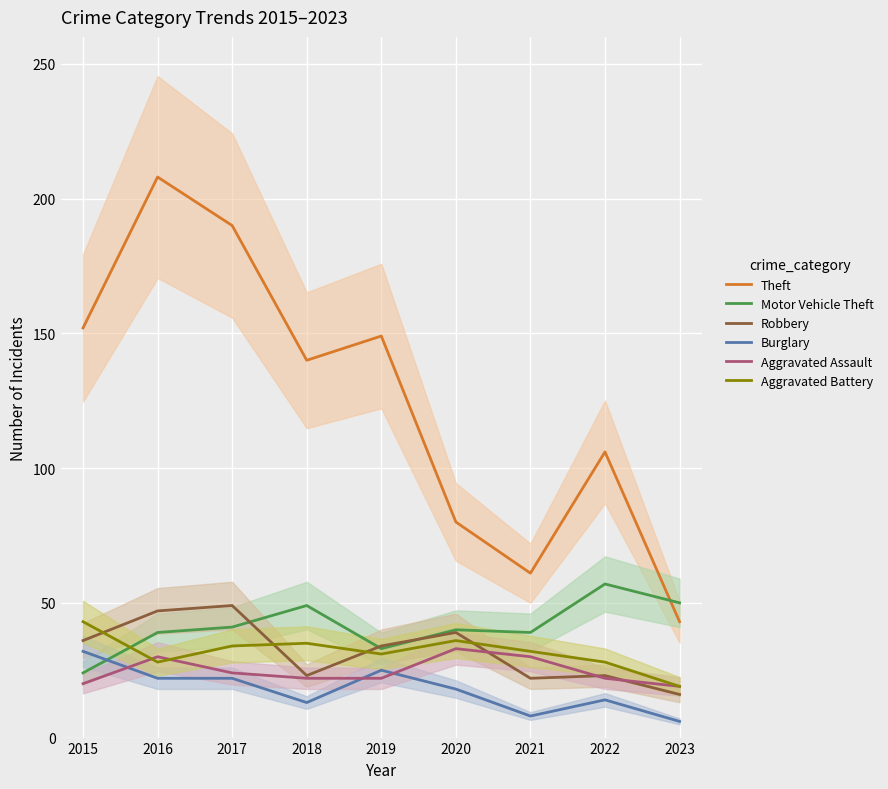

What are all the series names shown in the legend?

Theft, Motor Vehicle Theft, Robbery, Burglary, Aggravated Assault, Aggravated Battery